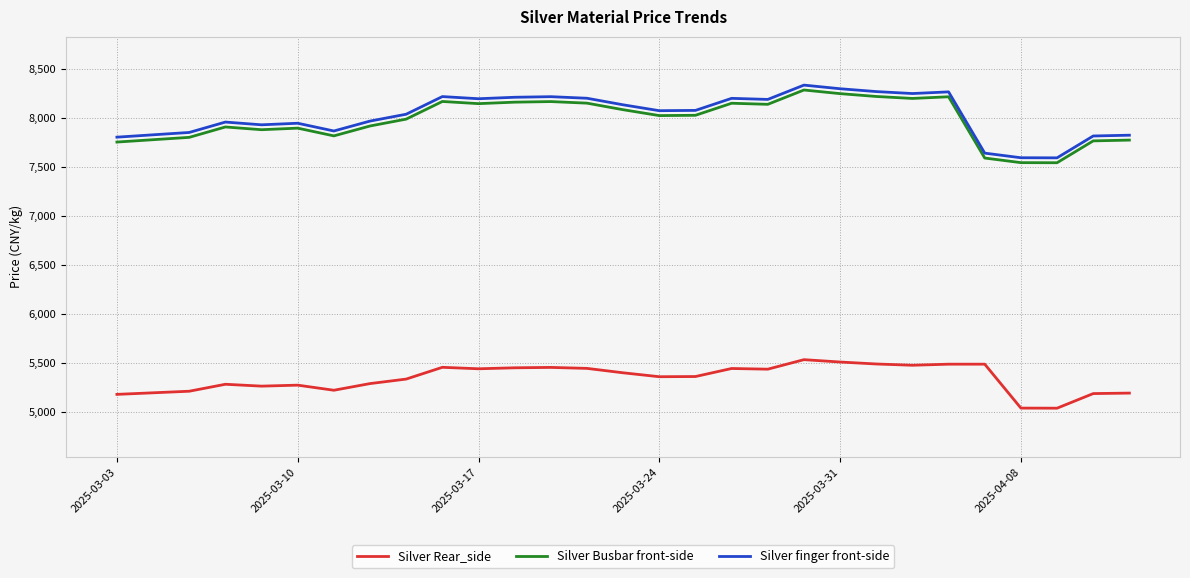

True or false: Silver Busbar front-side and Silver Rear_side intersect in this chart.

False